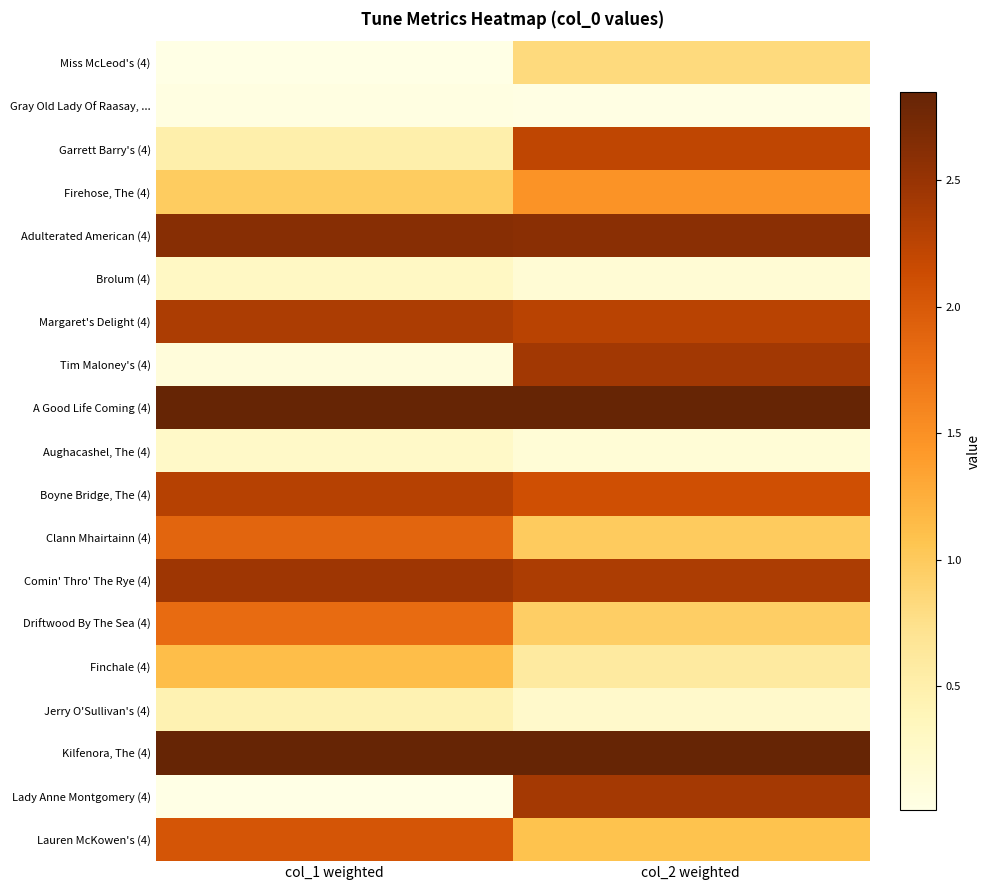

At col_2 weighted, list the series in order from largest to smallest.

A Good Life Coming (4), Kilfenora, The (4), Adulterated American (4), Tim Maloney's (4), Lady Anne Montgomery (4), Comin' Thro' The Rye (4), Margaret's Delight (4), Garrett Barry's (4), Boyne Bridge, The (4), Firehose, The (4), Lauren McKowen's (4), Clann Mhairtainn (4), Driftwood By The Sea (4), Miss McLeod's (4), Finchale (4), Jerry O'Sullivan's (4), Brolum (4), Aughacashel, The (4), Gray Old Lady Of Raasay, ...